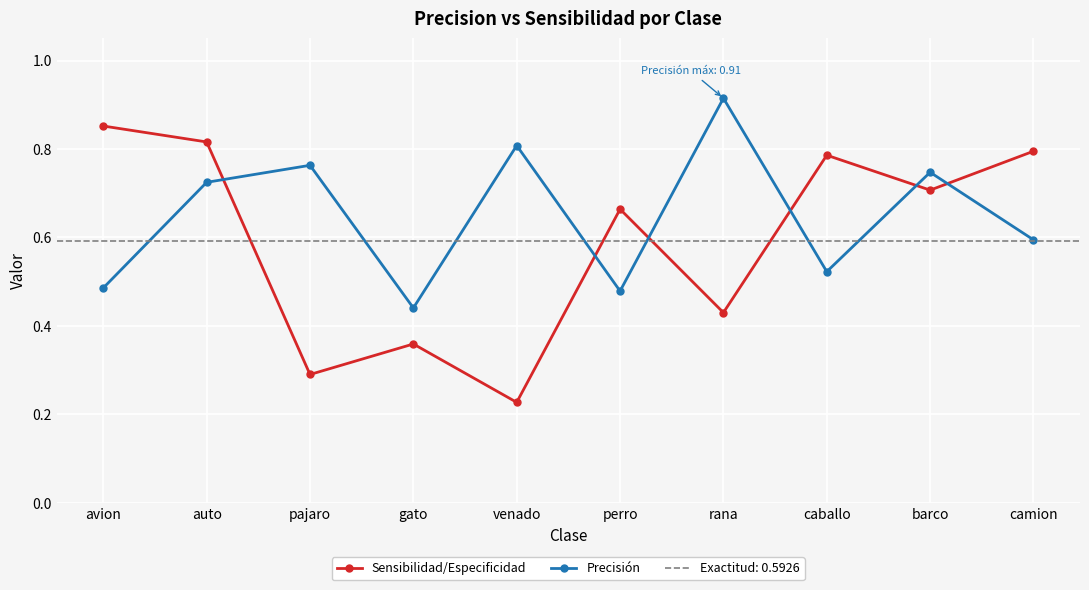

After their last crossing, which series has the higher values: Sensibilidad/Especificidad or Precisión?

Sensibilidad/Especificidad